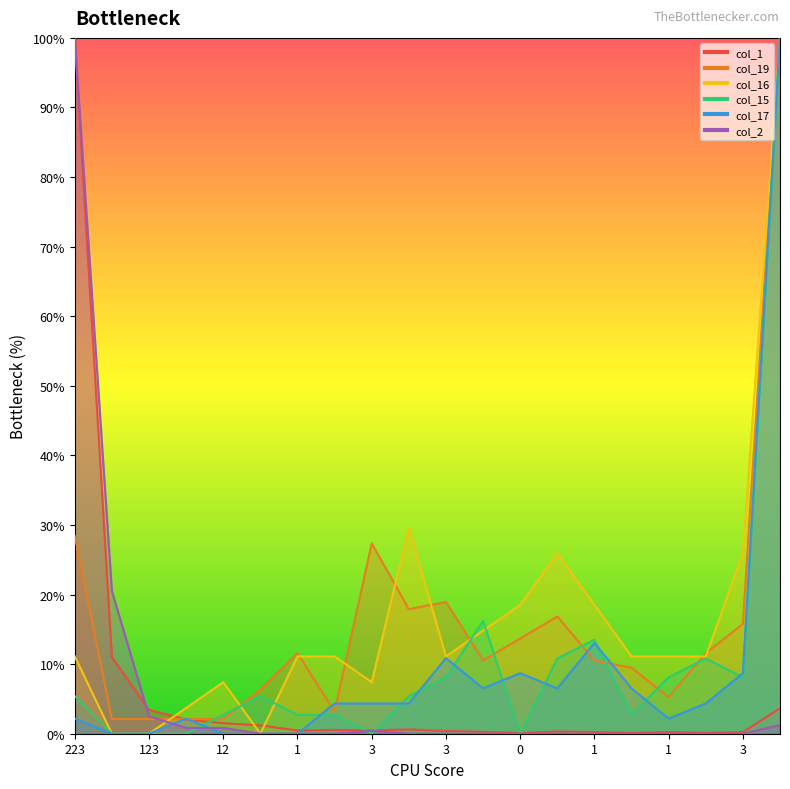

The col_15 series shows 2.7 at 12. True or false?

True